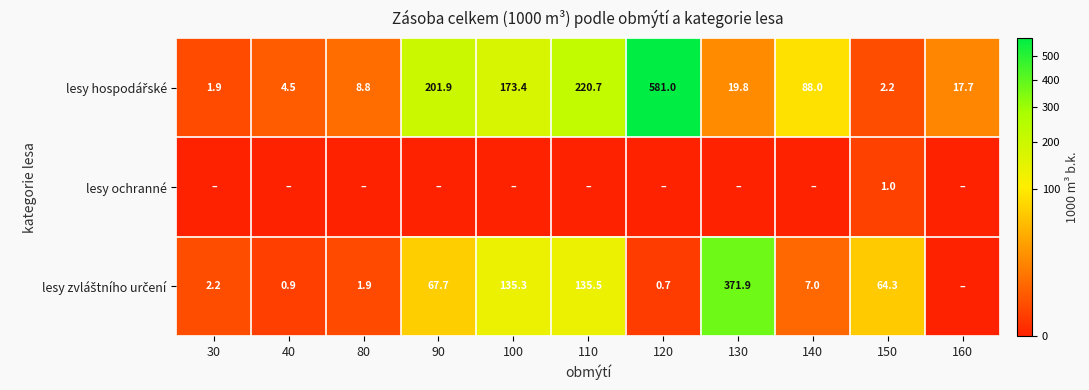

What is the maximum value for lesy ochranné?

1.0